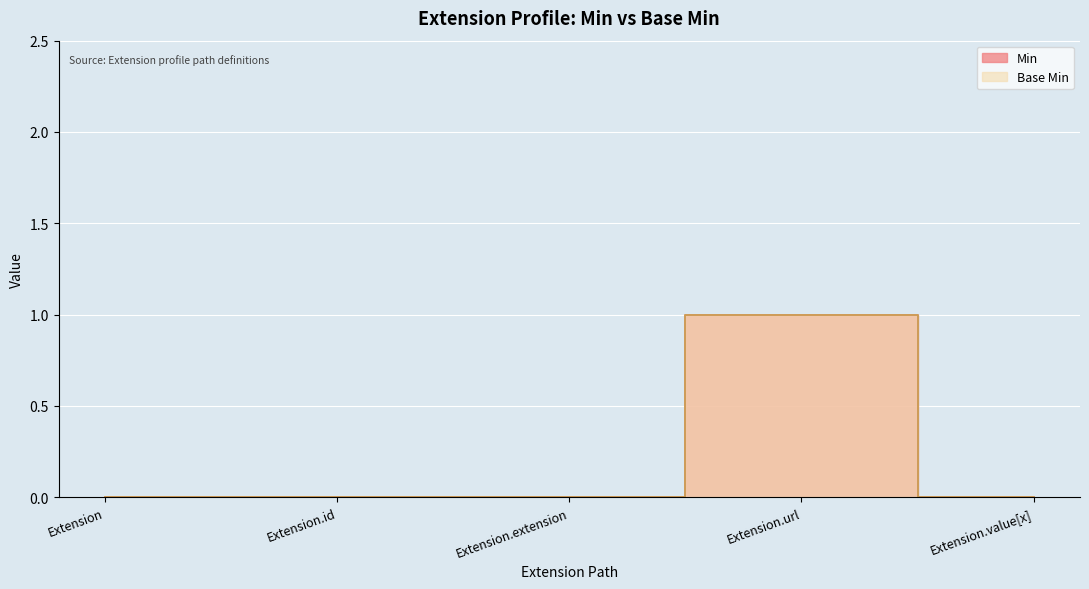

True or false: Min and Base Min intersect in this chart.

False